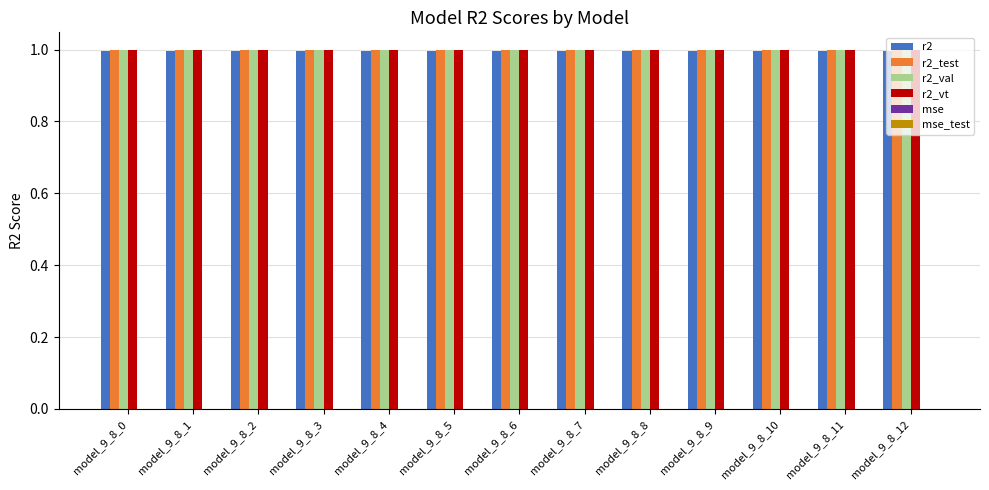

The r2_val series shows 0.3 at model_9_8_10. True or false?

False